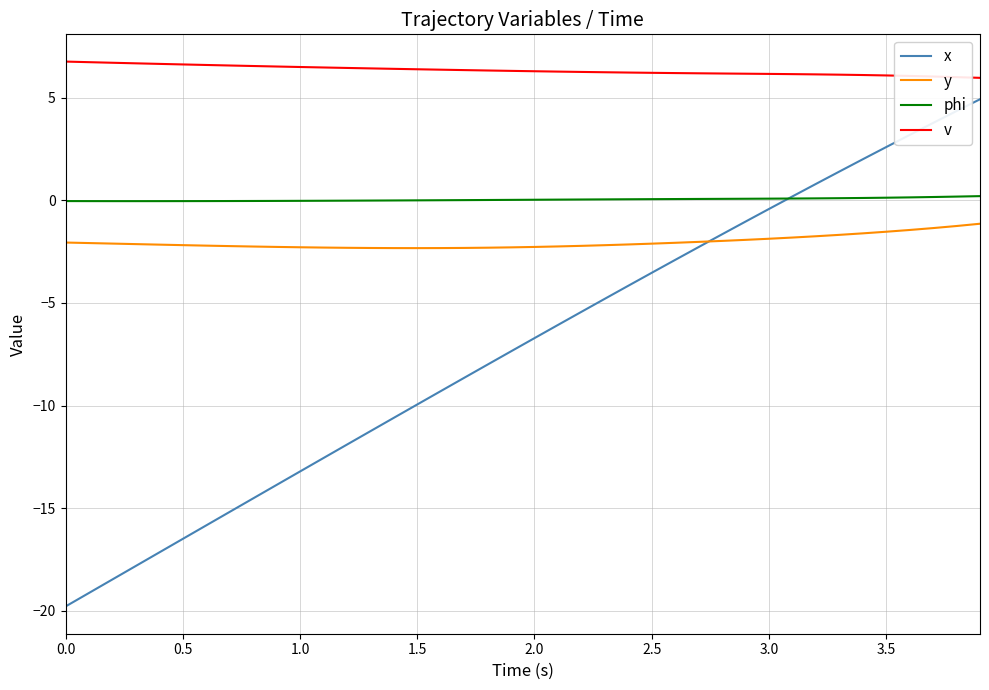

What is the greatest value displayed?

6.8